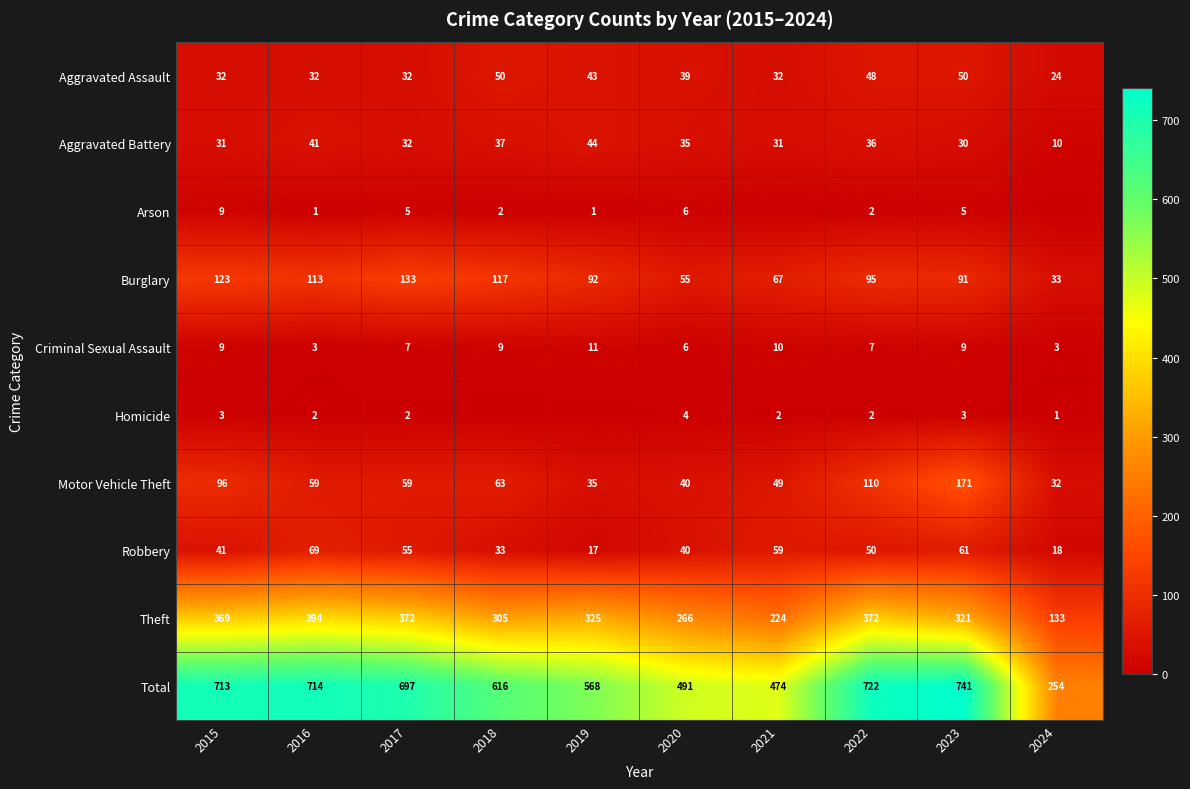

Is the value of Criminal Sexual Assault at 2019 greater than the value of Motor Vehicle Theft at 2023?

No